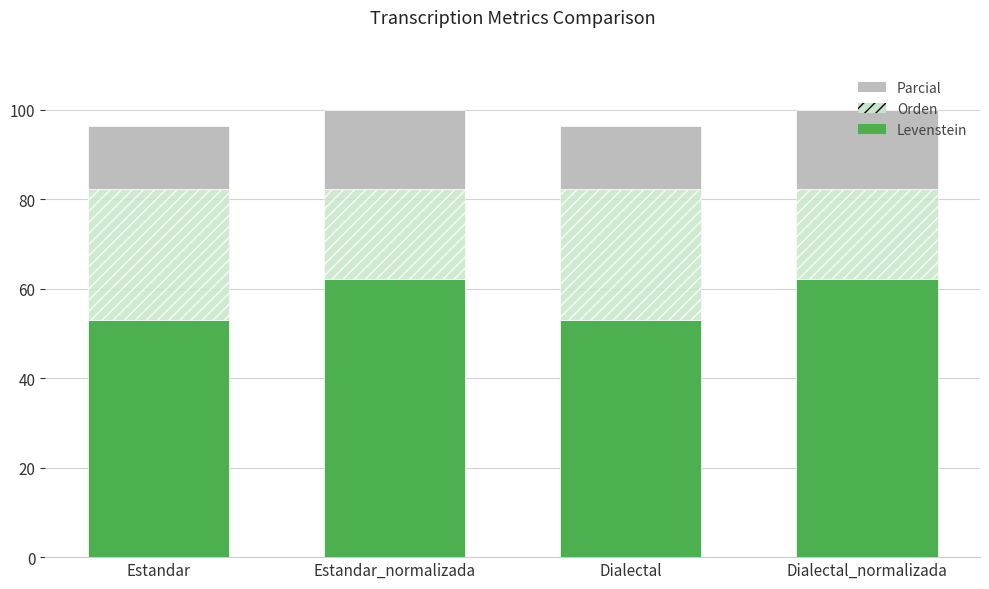

True or false: Levenstein has a value of 52.9 at Dialectal.

True